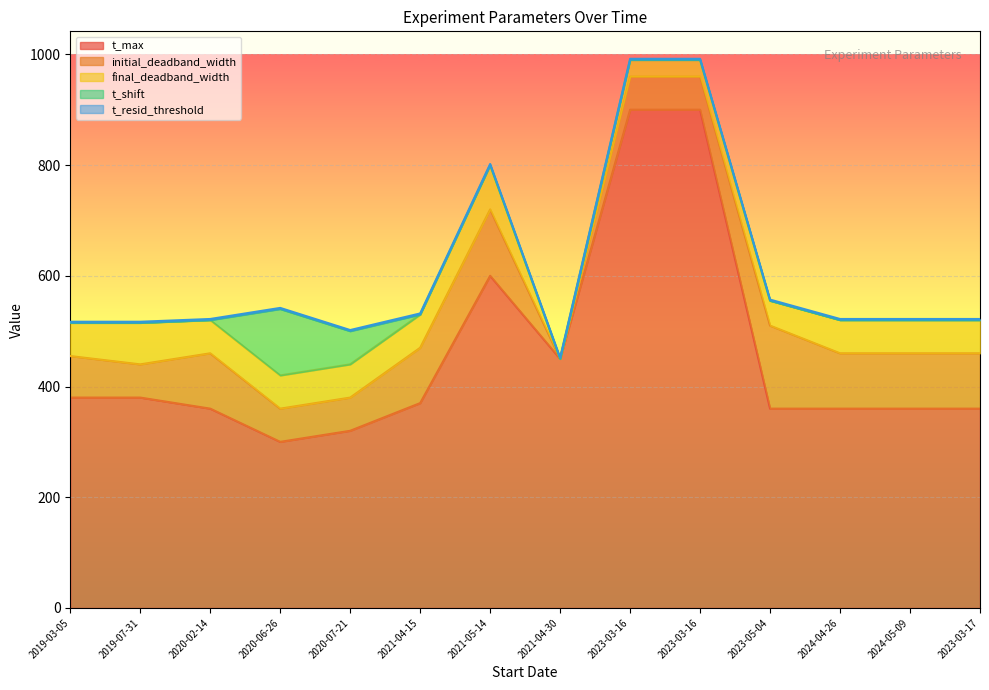

Is the value of t_max at 2023-03-16 greater than the value of initial_deadband_width at 2019-03-05?

Yes